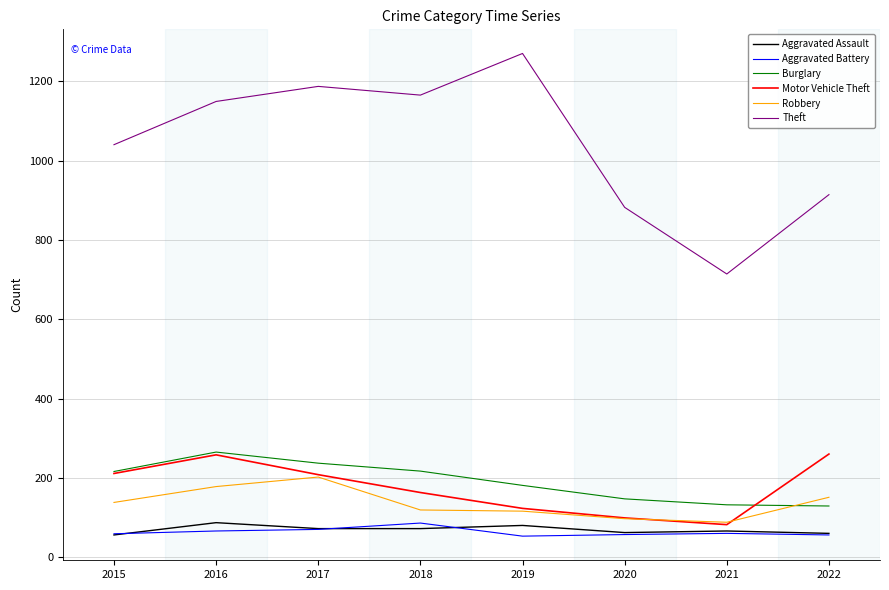

In Burglary, how many points are higher than both neighbors (excluding endpoints)?

1